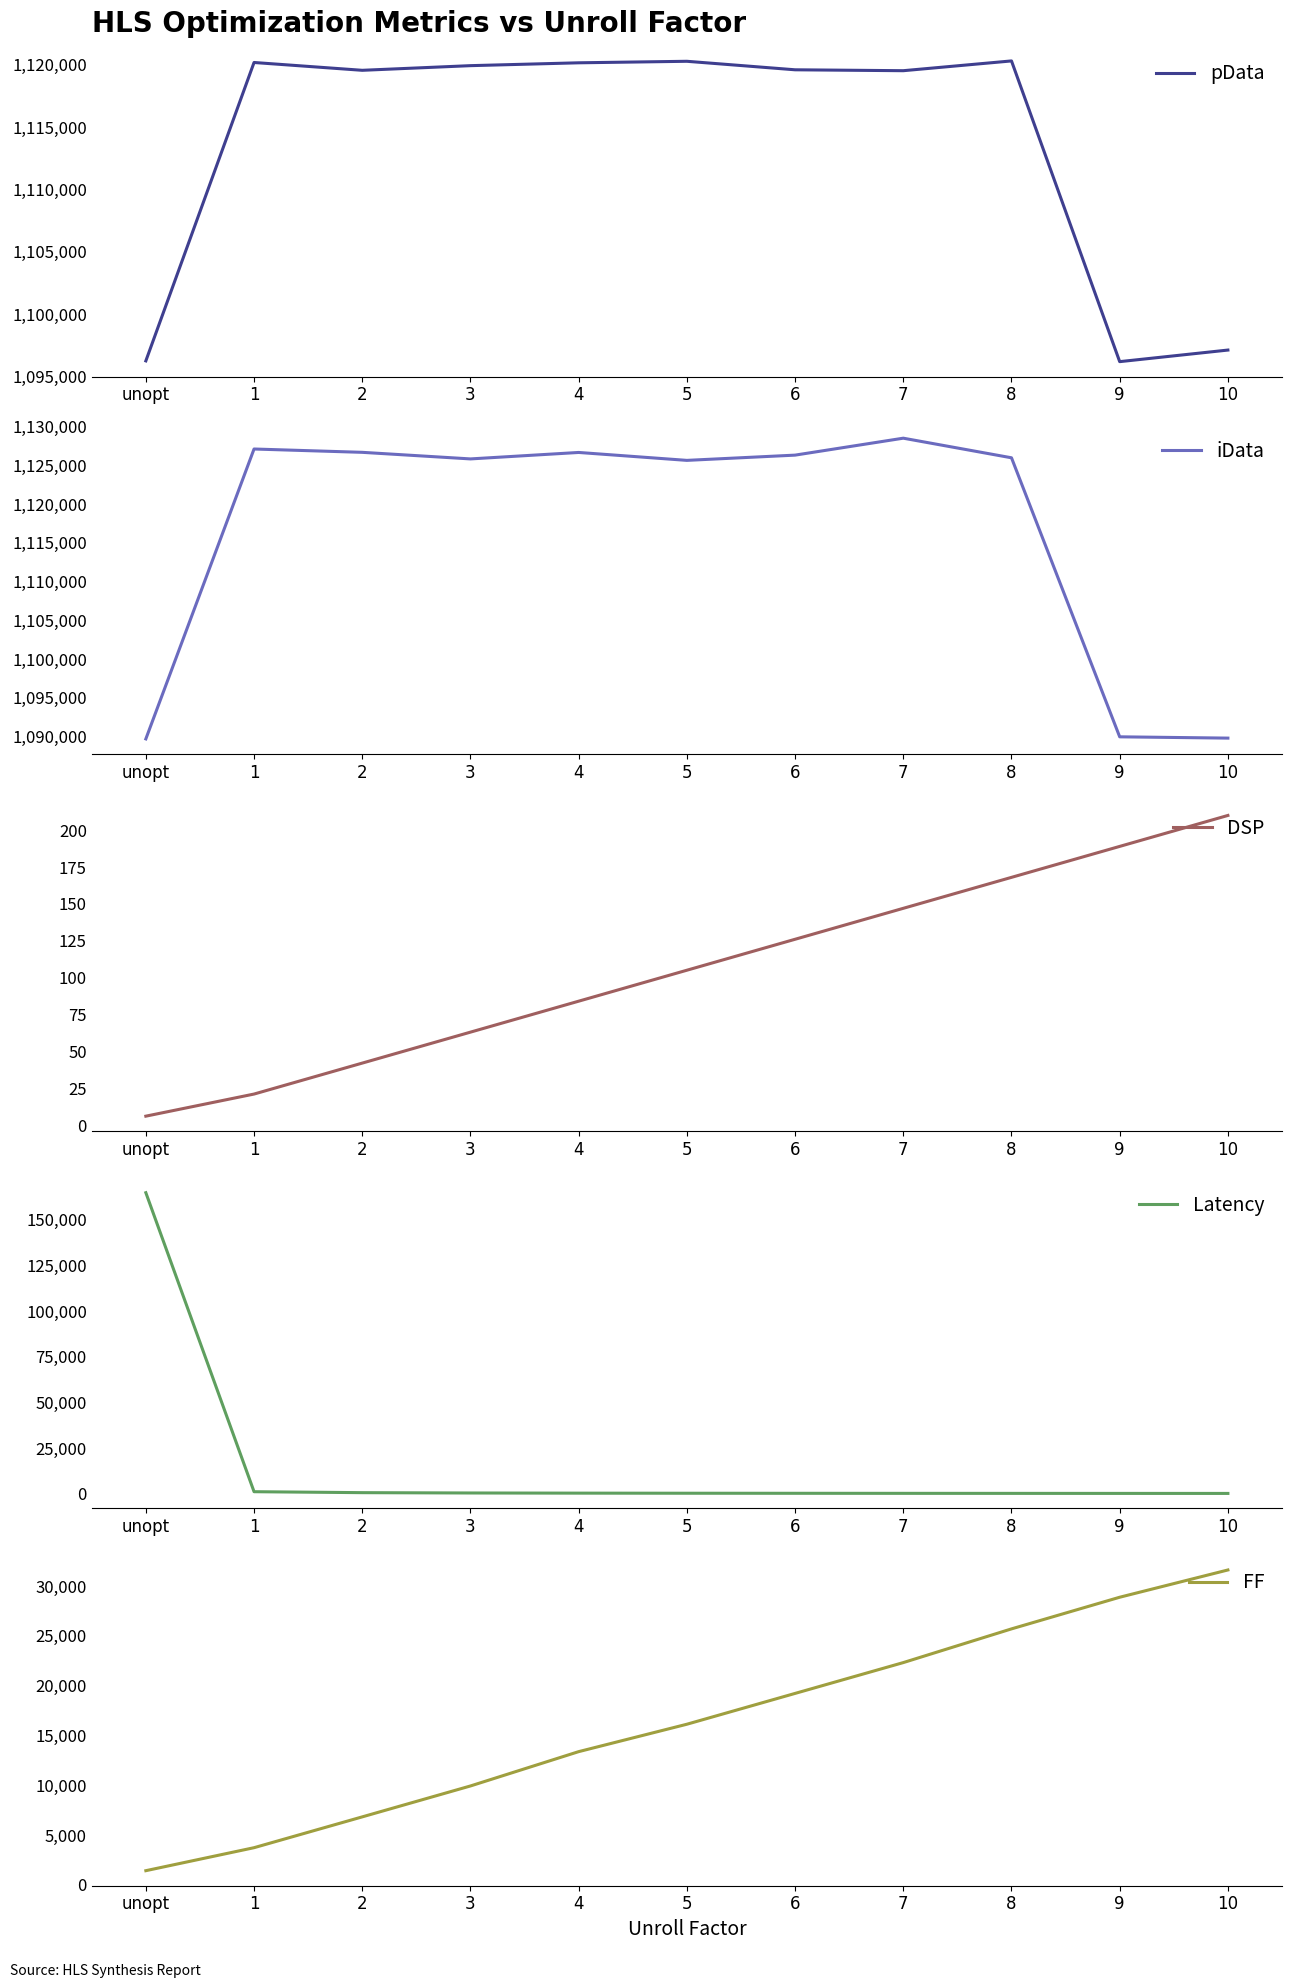

True or false: pData and DSP intersect in this chart.

False